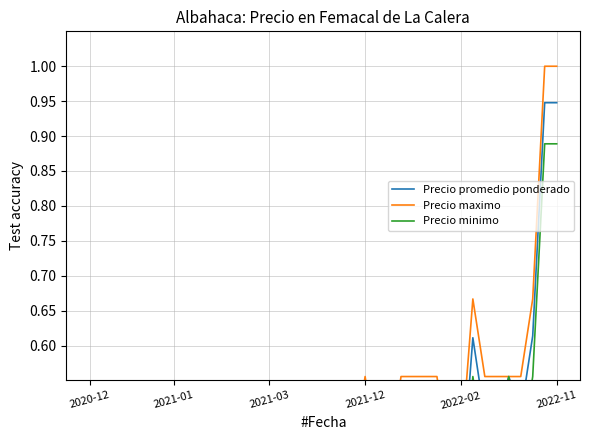

Rank the series by their maximum value, from highest to lowest.

Precio maximo, Precio promedio ponderado, Precio minimo